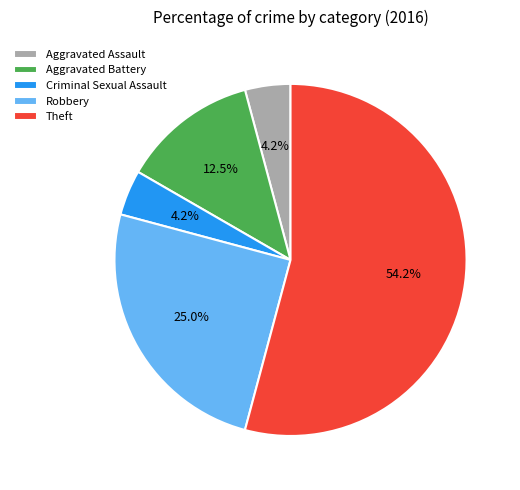

Between Robbery and Theft, which is larger?

Theft